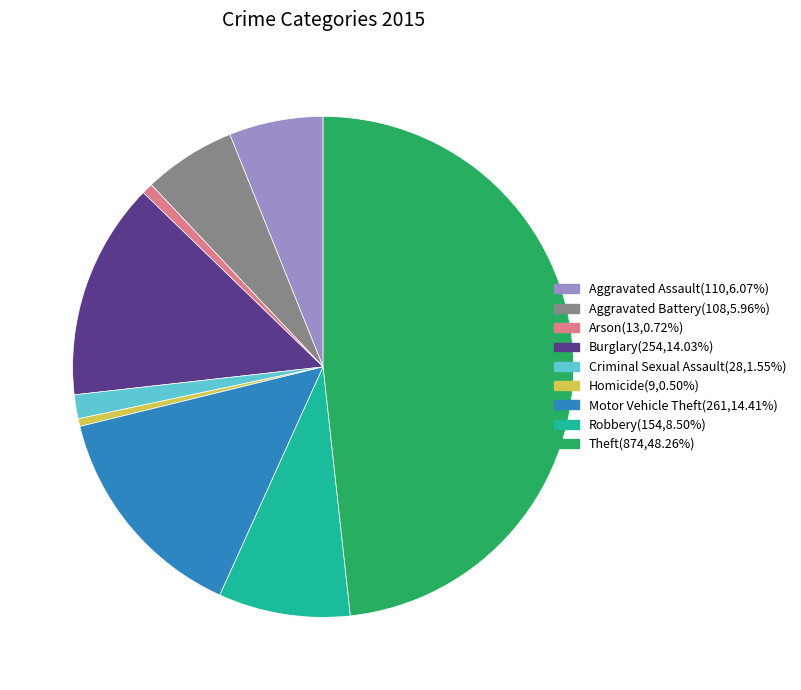

Do Motor Vehicle Theft and Homicide together represent more than half of the pie?

No